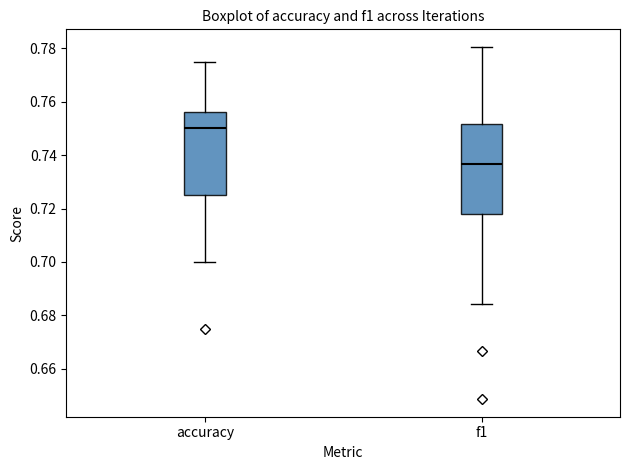

Reading left to right, transcribe this box plot: for each box, give where its median line is, the range the box spans, and where its two whiskers end, as read against the y-axis. The values are not printed on the chart, so give them approximately, as read against the axis.

accuracy: median 0.750, box 0.726 to 0.756, whiskers 0.700 to 0.776
f1: median 0.736, box 0.718 to 0.752, whiskers 0.684 to 0.780